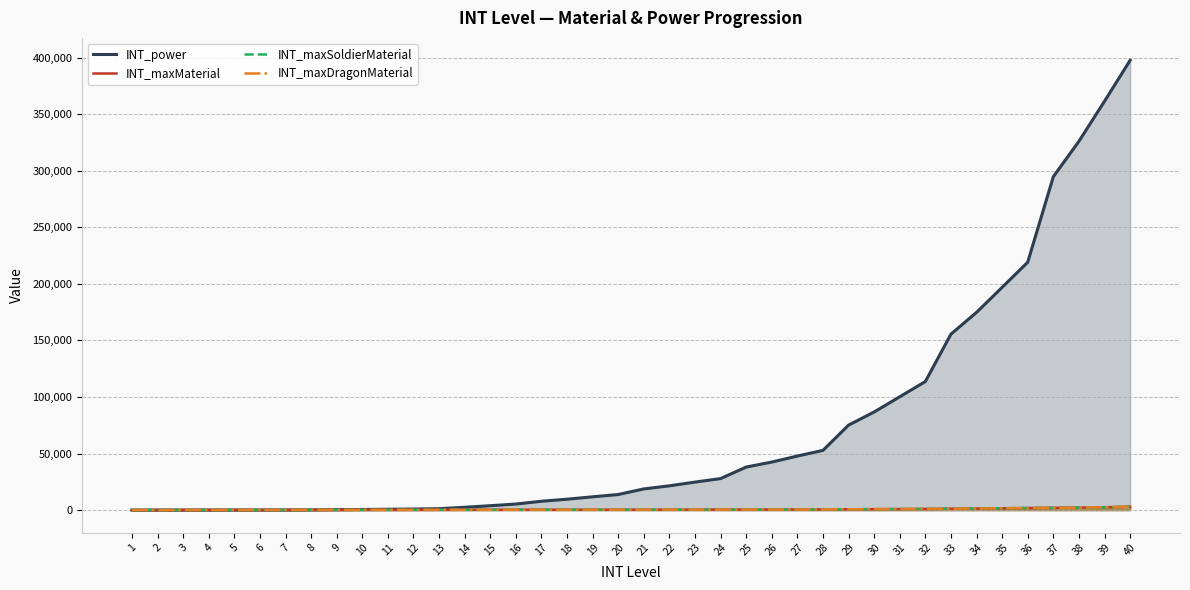

Reading left to right, transcribe all the data shown in this chart.

INT_power: 1=15	2=20	3=25	4=30	5=40	6=50	7=80	8=160	9=350	10=520	11=730	12=920	13=1220	14=2470	15=3860	16=5340	17=7800	18=9610	19=11730	20=13770	21=18700	22=21440	23=24740	24=27850	25=38030	26=42460	27=47770	28=52780	29=75130	30=86730	31=100170	32=113650	33=155560	34=174800	35=196900	36=219150	37=294720	38=326020	39=361440	40=397570
INT_maxMaterial: 1=10	2=20	3=40	4=60	5=80	6=100	7=120	8=140	9=160	10=180	11=200	12=220	13=240	14=260	15=280	16=300	17=320	18=340	19=360	20=380	21=400	22=420	23=440	24=460	25=480	26=500	27=550	28=600	29=700	30=800	31=900	32=1000	33=1200	34=1400	35=1600	36=1800	37=2000	38=2200	39=2500	40=3000
INT_maxSoldierMaterial: 1=10	2=20	3=40	4=60	5=80	6=100	7=120	8=140	9=160	10=180	11=200	12=220	13=240	14=260	15=280	16=300	17=320	18=340	19=360	20=380	21=400	22=420	23=440	24=460	25=480	26=500	27=550	28=600	29=700	30=800	31=900	32=1000	33=1200	34=1400	35=1600	36=1800	37=2000	38=2200	39=2500	40=3000
INT_maxDragonMaterial: 1=10	2=20	3=40	4=60	5=80	6=100	7=120	8=140	9=160	10=180	11=200	12=220	13=240	14=260	15=280	16=300	17=320	18=340	19=360	20=380	21=400	22=420	23=440	24=460	25=480	26=500	27=550	28=600	29=700	30=800	31=900	32=1000	33=1200	34=1400	35=1600	36=1800	37=2000	38=2200	39=2500	40=3000